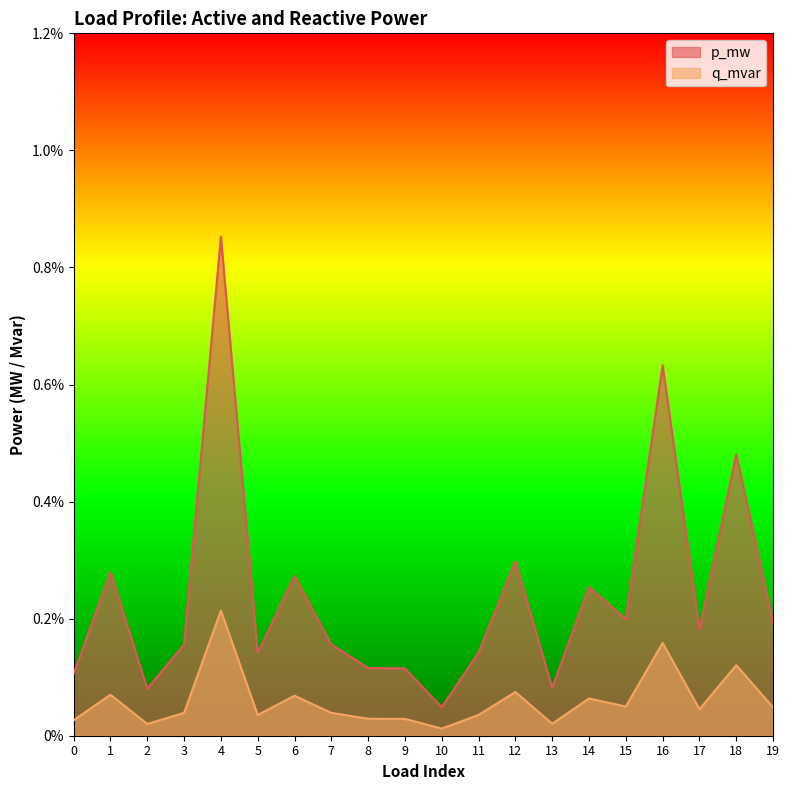

Rank the series by their average value, from lowest to highest.

q_mvar, p_mw